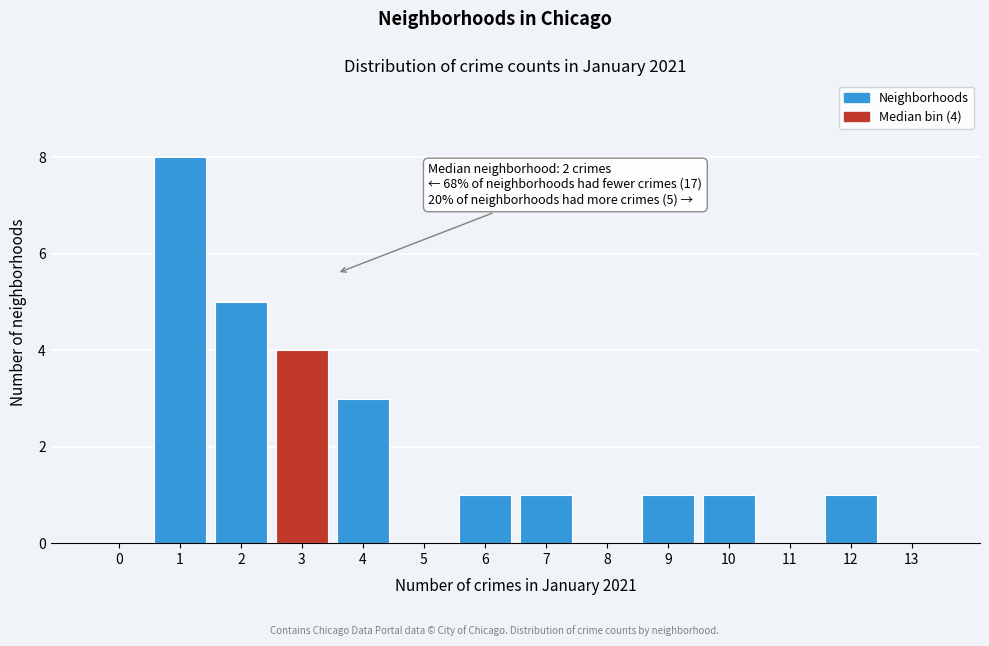

Reading left to right, what are all the values shown in this chart?

0=0	1=8	2=5	3=4	4=3	5=0	6=1	7=1	8=0	9=1	10=1	11=0	12=1	13=0